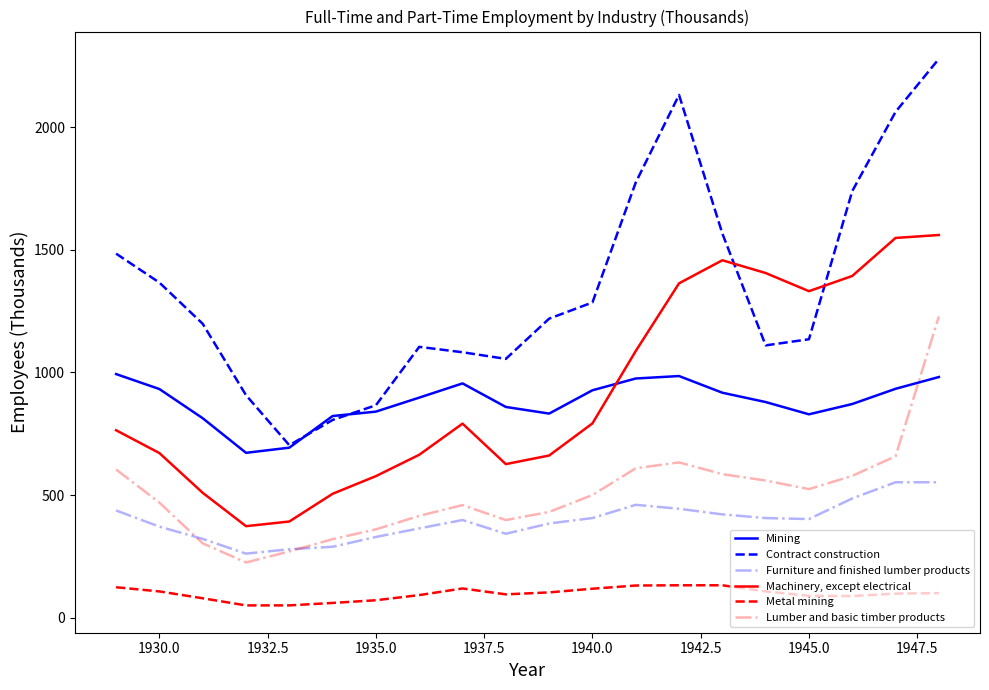

True or false: Contract construction and Lumber and basic timber products intersect in this chart.

False